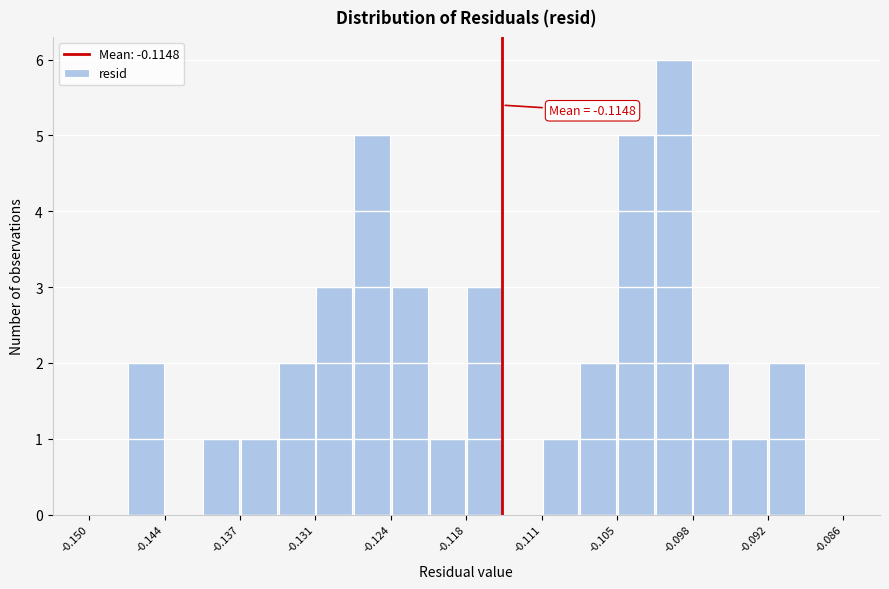

Read against the x-axis, roughly where is the centre of the tallest bar?

-0.100